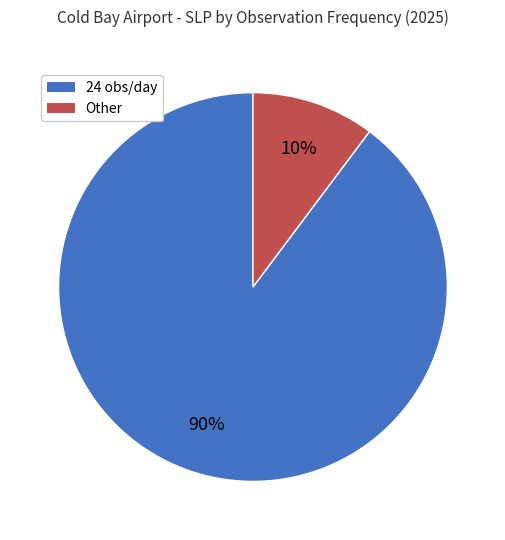

Is there any slice that represents more than half of the pie?

Yes